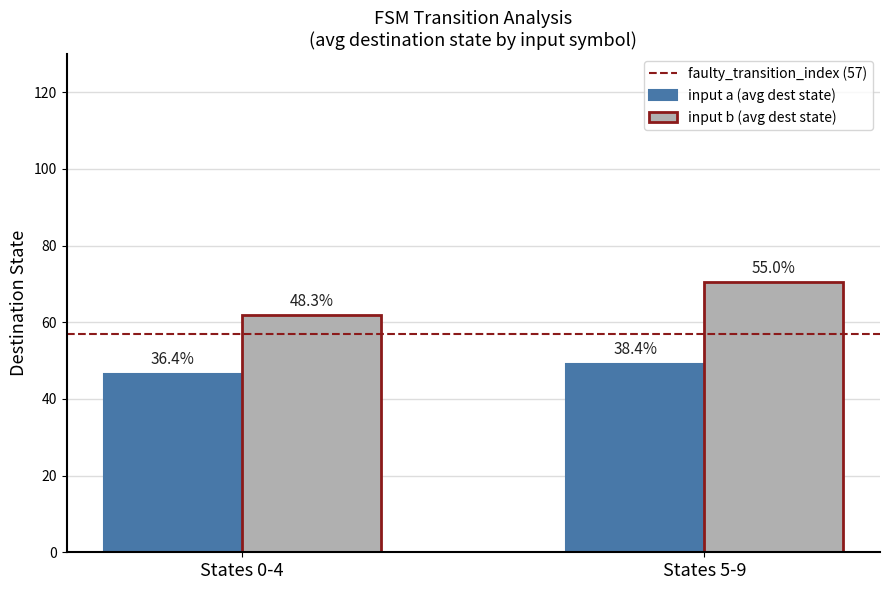

At how many categories does at least one series exceed 63?

1